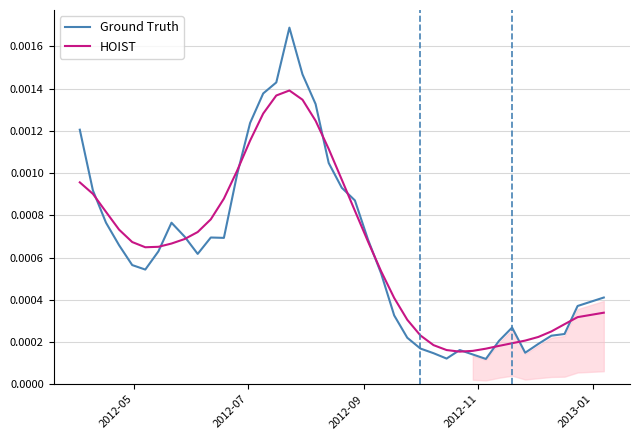

After their last crossing, which series has the higher values: HOIST or Ground Truth?

Ground Truth